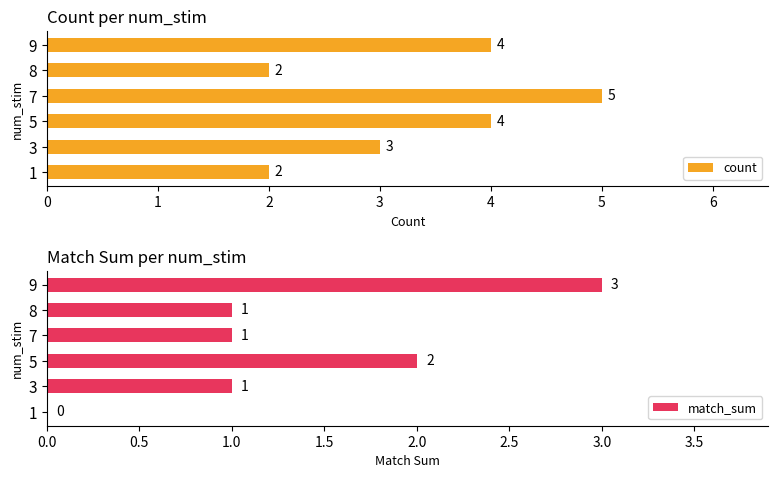

How many match_sum values are between 1 and 2?

4